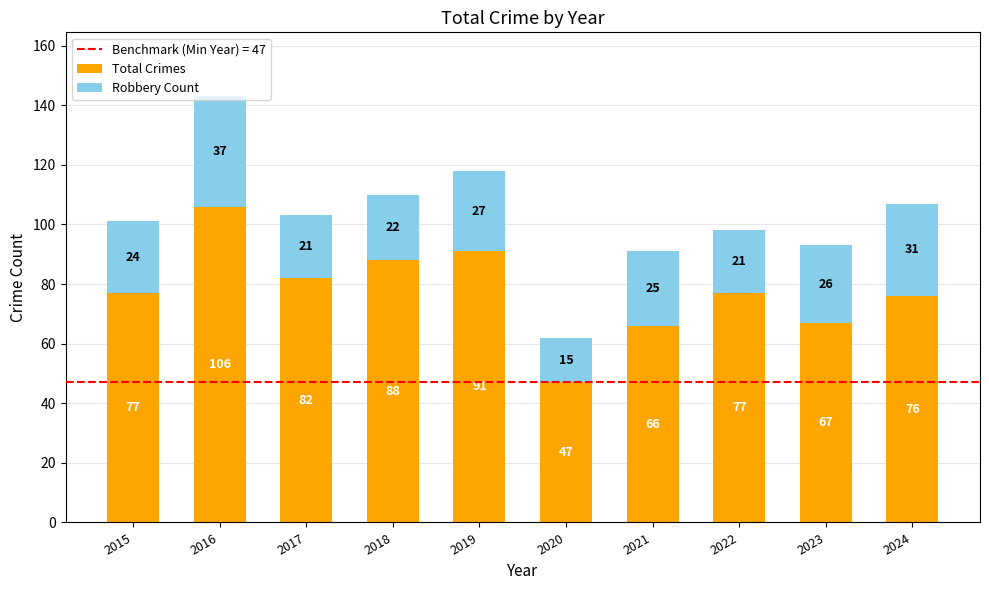

How many distinct data groups are displayed?

2